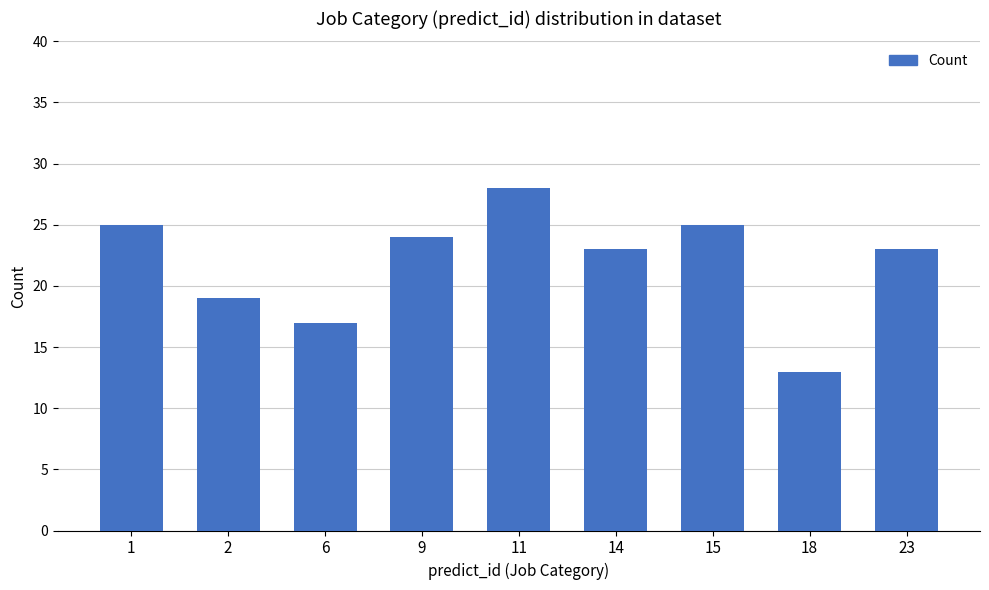

Approximately how many times larger is the value at 9 compared to 14?

1.0